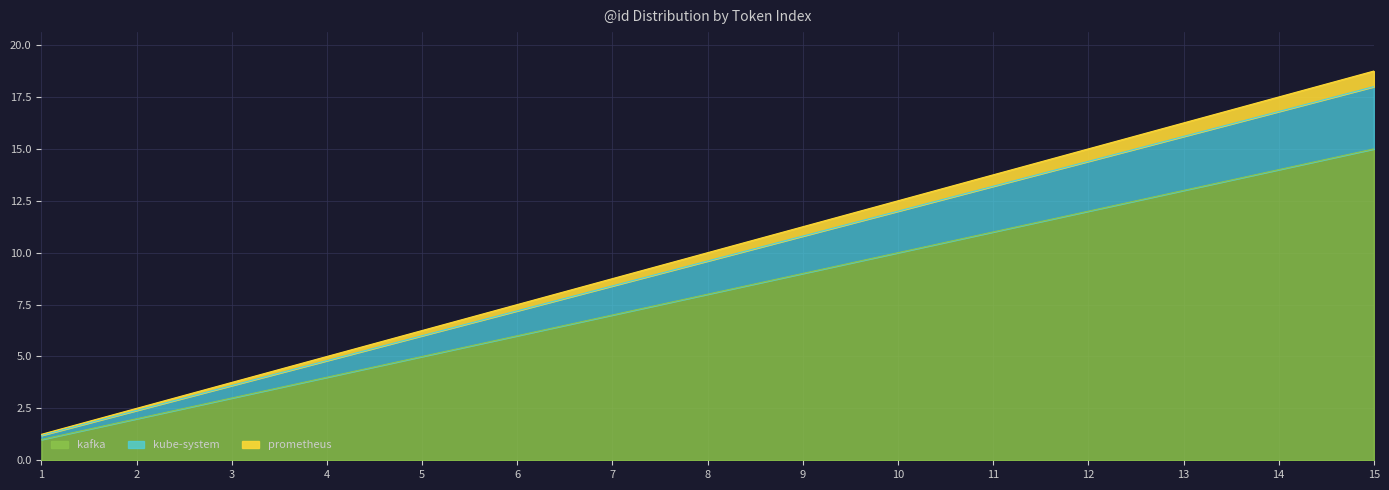

How many lines are shown in the chart?

3